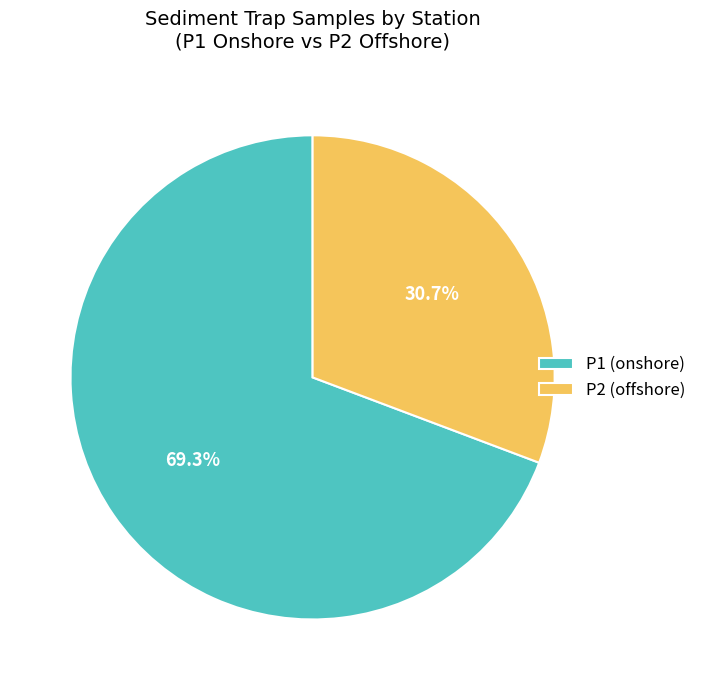

Is there a majority slice in this chart?

Yes